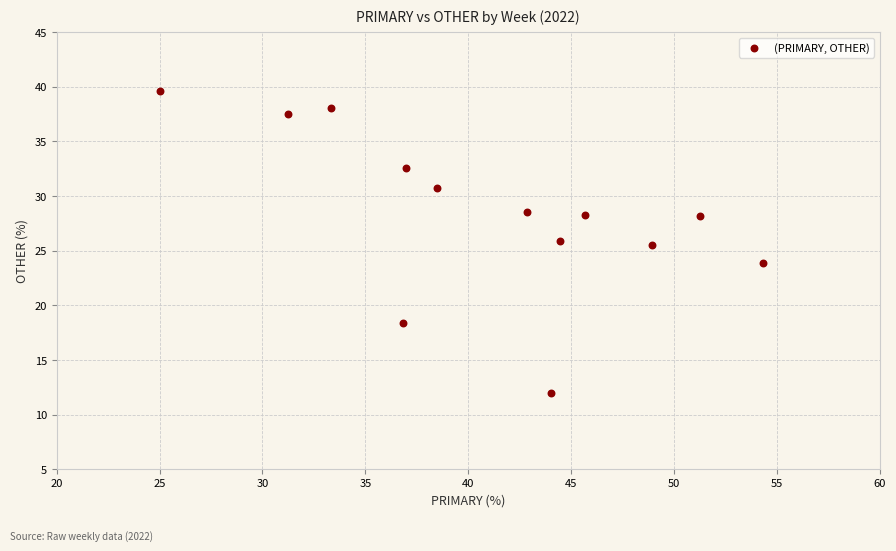

What is the range of Y values (max minus min)?

27.6